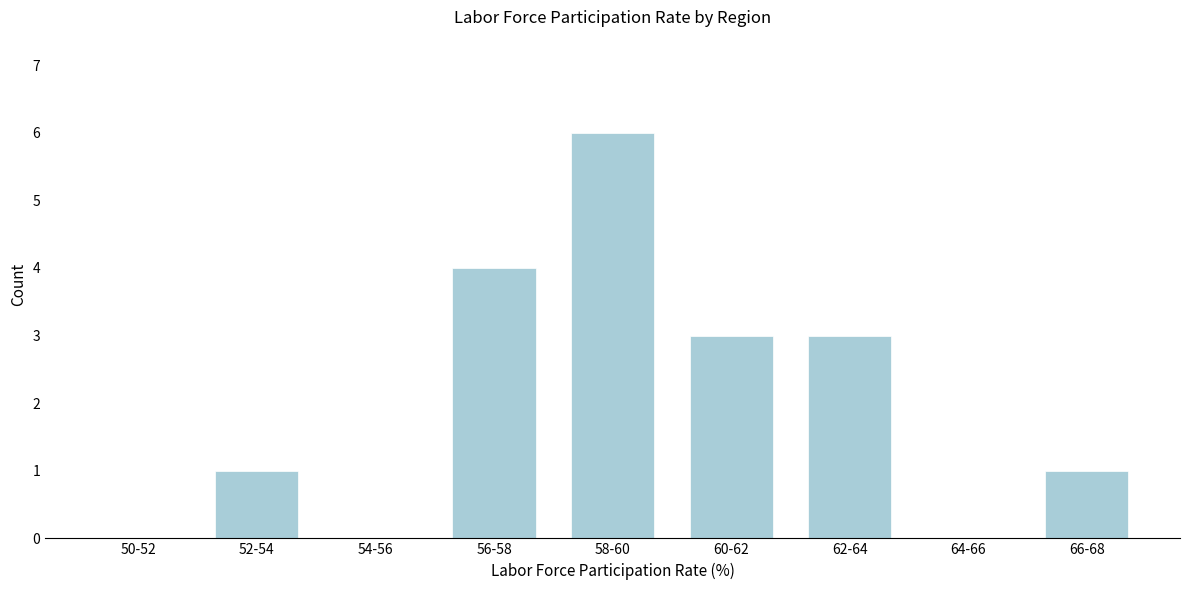

Reading right to left, list all the values displayed in this chart.

66-68=1	64-66=0	62-64=3	60-62=3	58-60=6	56-58=4	54-56=0	52-54=1	50-52=0